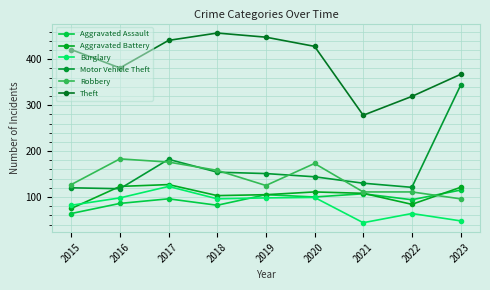

Rank the series at 2016 from lowest to highest value.

Aggravated Assault, Burglary, Motor Vehicle Theft, Aggravated Battery, Robbery, Theft